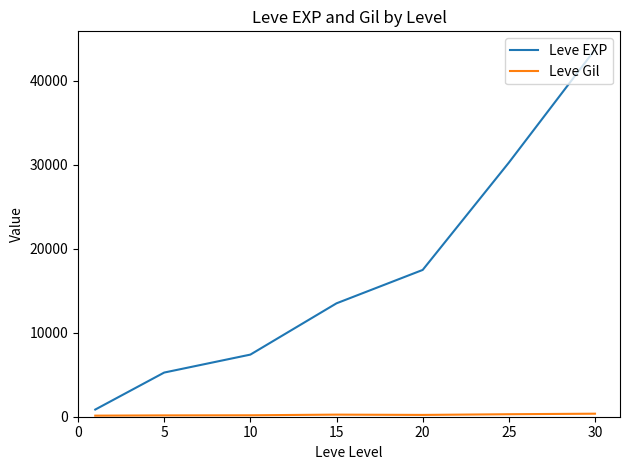

Which series has the largest range (max minus min)?

Leve EXP